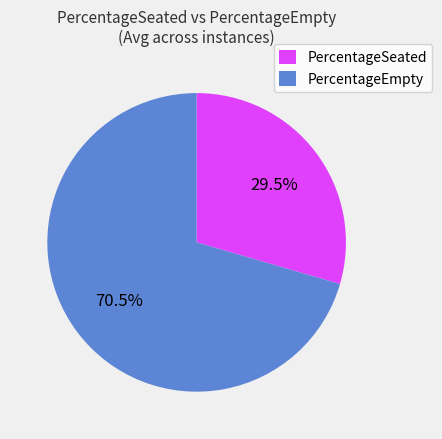

What is the smallest slice in the pie chart?

PercentageSeated